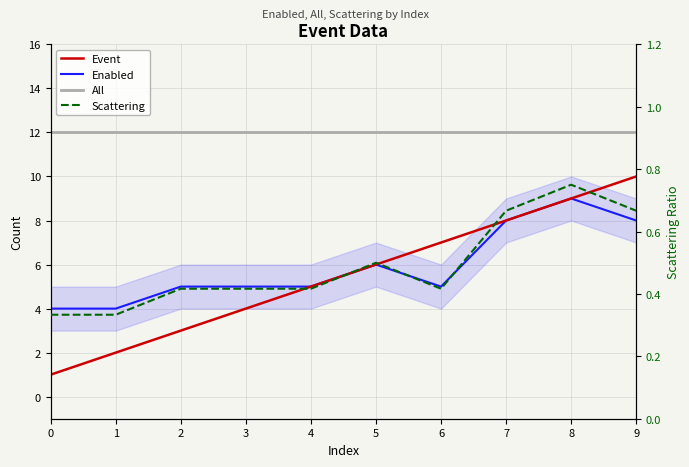

The value of All at 4 is 12.0. True or false?

True